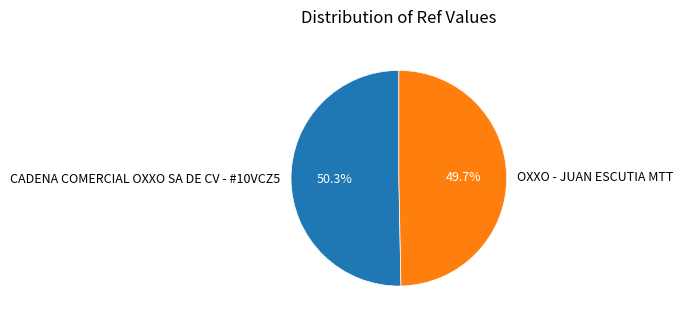

Is CADENA COMERCIAL OXXO SA DE CV - #10VCZ5 the majority of the pie?

Yes